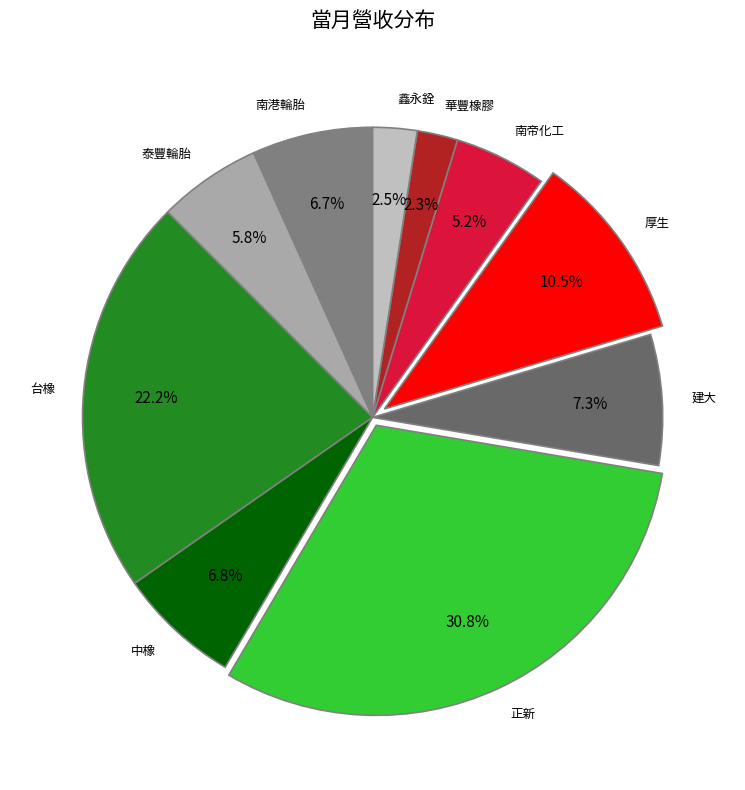

Do 中橡 and 南港輪胎 together represent more than half of the pie?

No